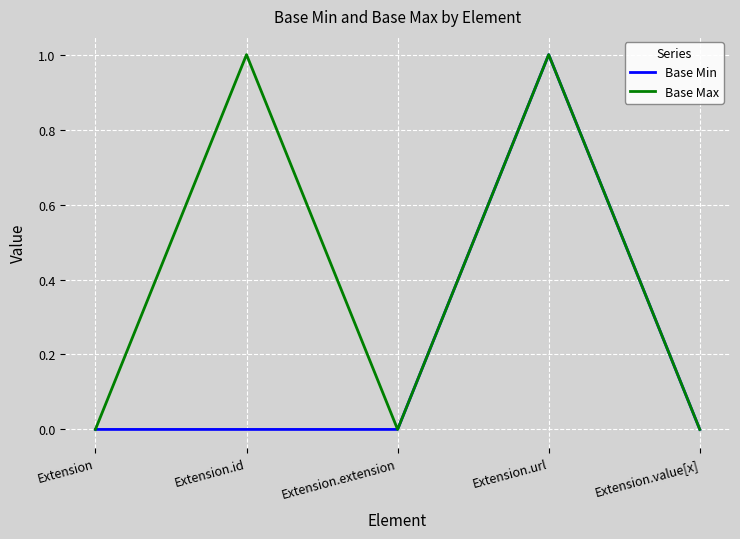

At Extension.id, list the series in order from smallest to largest.

Base Min, Base Max